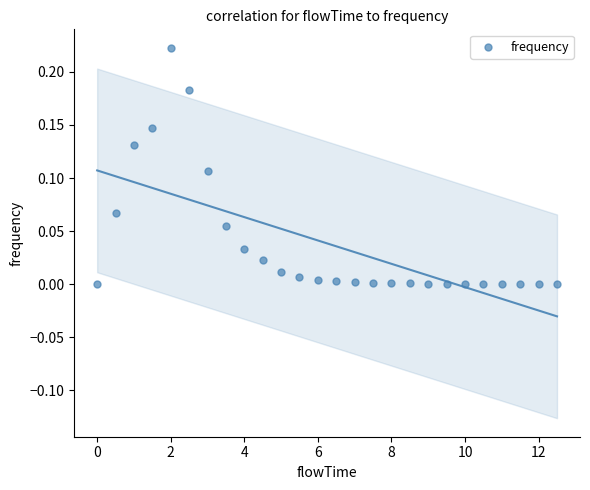

How many data points are displayed?

26